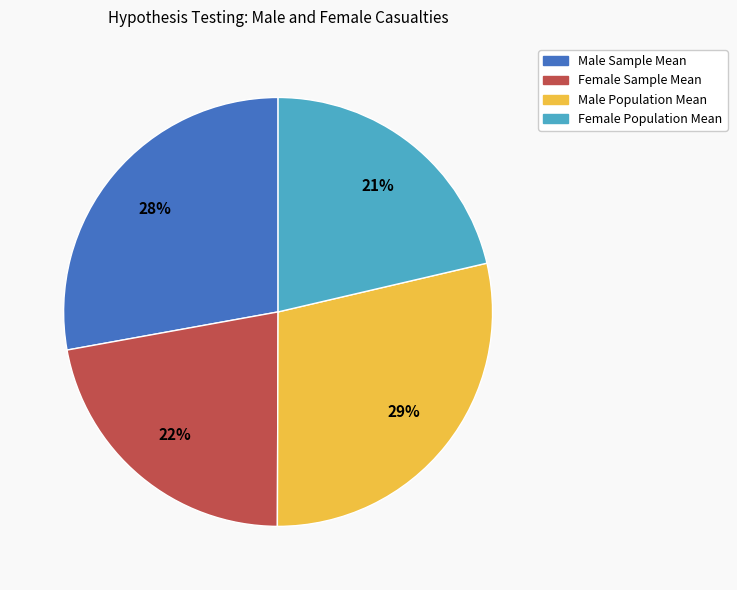

To the nearest percent, what percentage of the pie is Female Population Mean?

21%